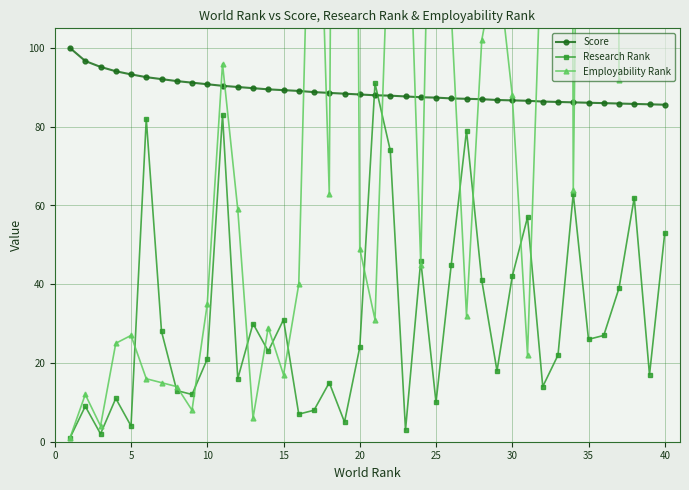

At how many categories does at least one series exceed 82?

40